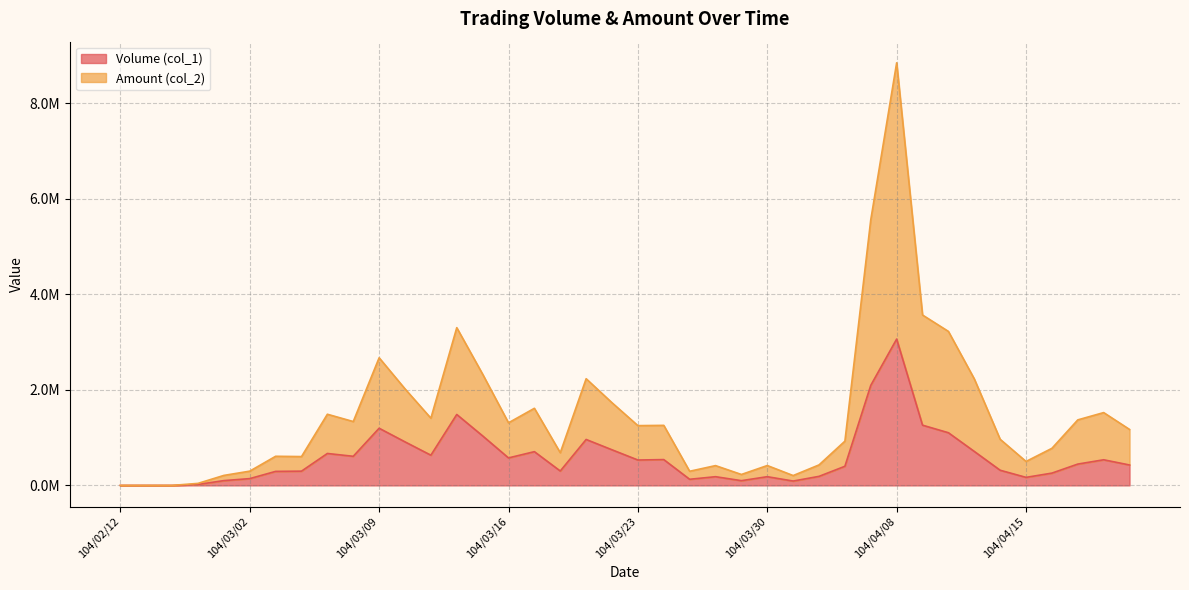

Reading right to left, what are all the values shown in this chart?

Volume (col_1): 104/04/21=427000	104/04/20=536000	104/04/17=446000	104/04/16=257000	104/04/15=168000	104/04/14=317000	104/04/13=711000	104/04/10=1102000	104/04/09=1260000	104/04/08=3062000	104/04/07=2094000	104/04/02=400000	104/04/01=189000	104/03/31=91000	104/03/30=182000	104/03/27=99000	104/03/26=182000	104/03/25=128000	104/03/24=540000	104/03/23=531000	104/03/20=745000	104/03/19=961000	104/03/18=301000	104/03/17=706000	104/03/16=575000	104/03/13=1036000	104/03/12=1484000	104/03/11=632000	104/03/10=911000	104/03/09=1196000	104/03/06=609000	104/03/05=668000	104/03/04=298000	104/03/03=293000	104/03/02=142000	104/02/26=100000	104/02/25=20000	104/02/24=0	104/02/13=0	104/02/12=0
Amount (col_2): 104/04/21=1170900	104/04/20=1523700	104/04/17=1371030	104/04/16=775940	104/04/15=501090	104/04/14=964760	104/04/13=2229150	104/04/10=3222520	104/04/09=3565280	104/04/08=8843180	104/04/07=5560500	104/04/02=926070	104/04/01=428810	104/03/31=205970	104/03/30=415700	104/03/27=228700	104/03/26=414200	104/03/25=295830	104/03/24=1256200	104/03/23=1250780	104/03/20=1729570	104/03/19=2232410	104/03/18=683660	104/03/17=1613300	104/03/16=1309830	104/03/13=2327430	104/03/12=3300470	104/03/11=1406360	104/03/10=2019870	104/03/09=2670930	104/03/06=1336160	104/03/05=1489060	104/03/04=603200	104/03/03=609240	104/03/02=298270	104/02/26=209000	104/02/25=42000	104/02/24=0	104/02/13=0	104/02/12=0